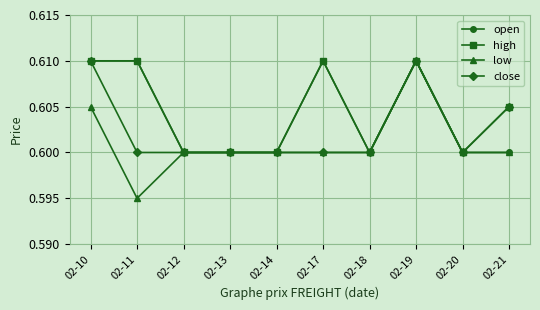

Count the number of data series in this chart.

4